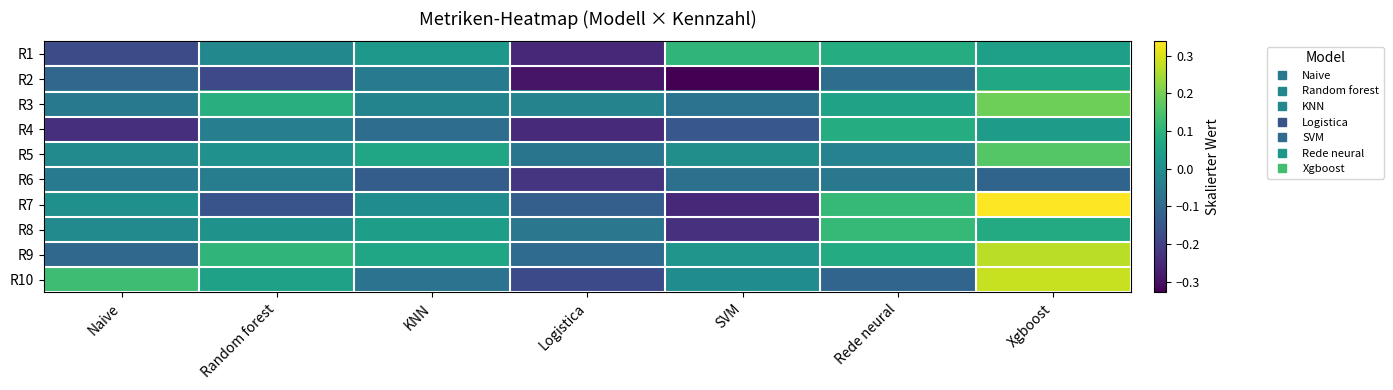

What is the spread (max minus min) of values at Xgboost?

0.5